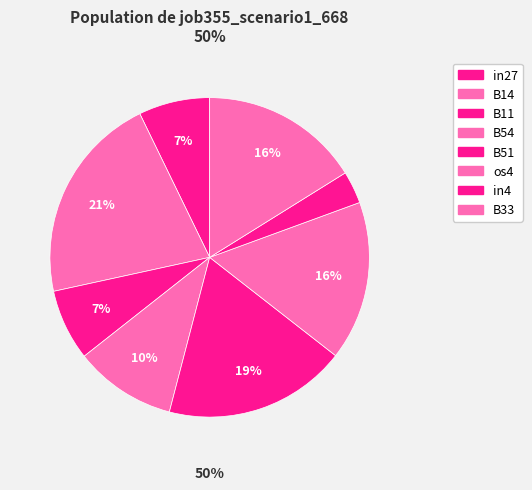

True or false: B11 accounts for 7% of the total.

True